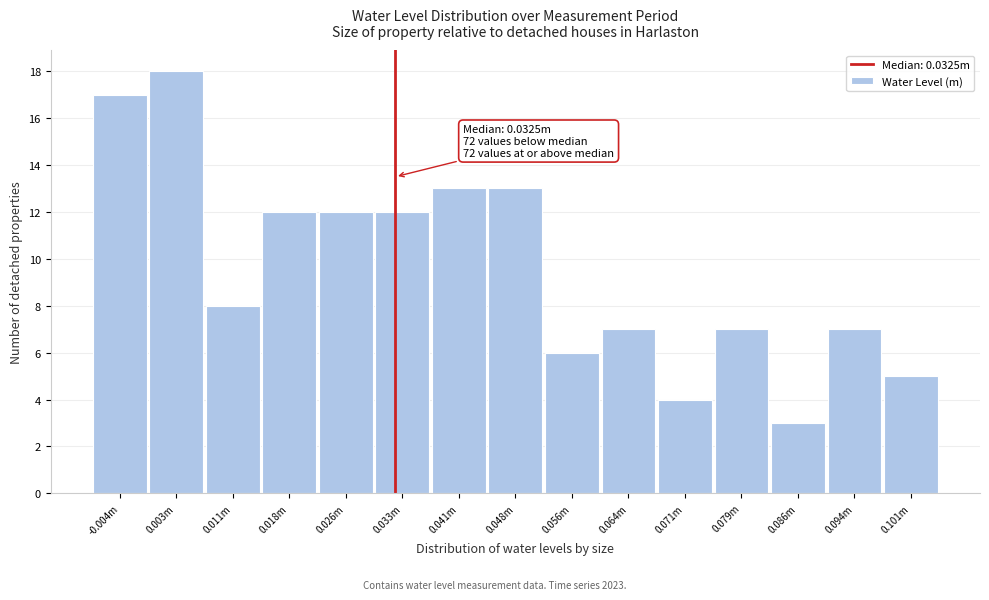

Reading right to left, list all the values displayed in this chart.

0.101m=5	0.094m=7	0.086m=3	0.079m=7	0.071m=4	0.064m=7	0.056m=6	0.048m=13	0.041m=13	0.033m=12	0.026m=12	0.018m=12	0.011m=8	0.003m=18	-0.004m=17